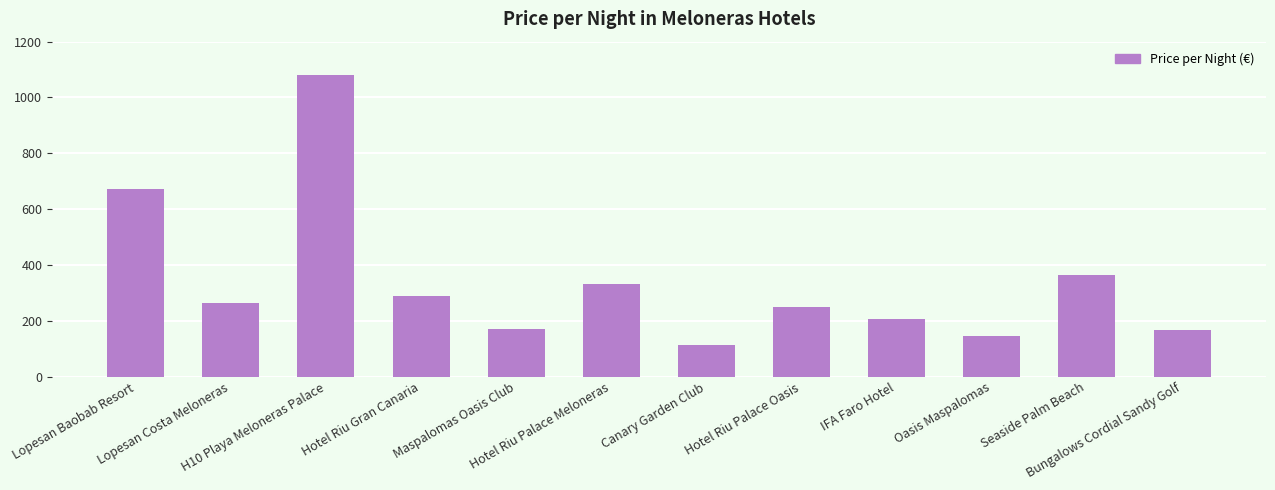

What is the value of the 10th bar from the left?

144